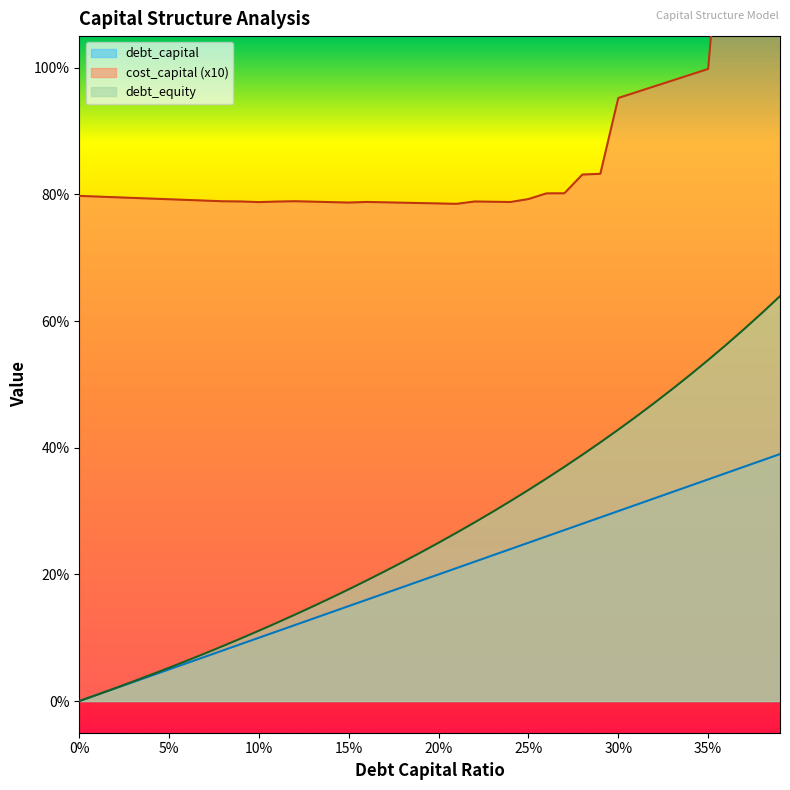

What is the difference between the maximum and minimum values in the cost_capital series?

0.6